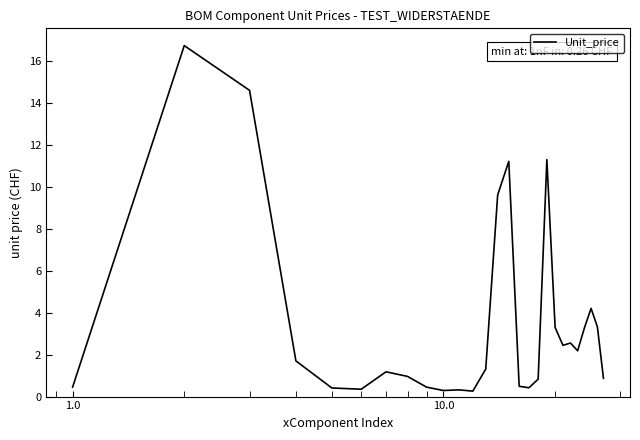

What is the greatest value displayed?

16.7